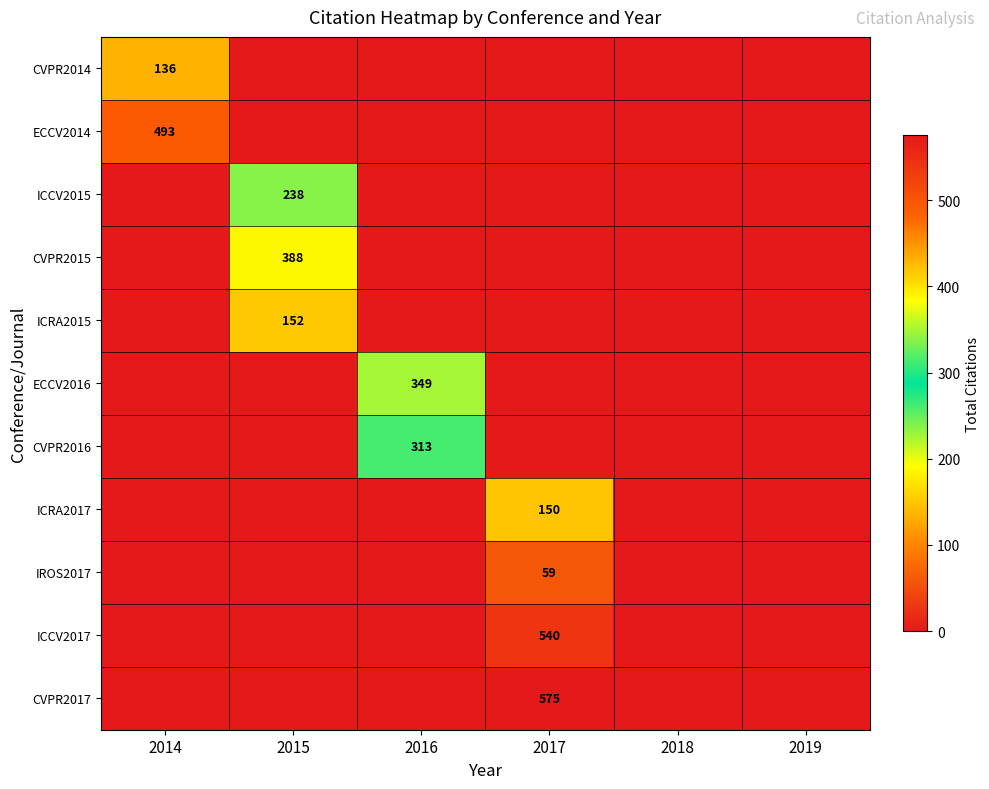

At how many categories does at least one series exceed 78?

4